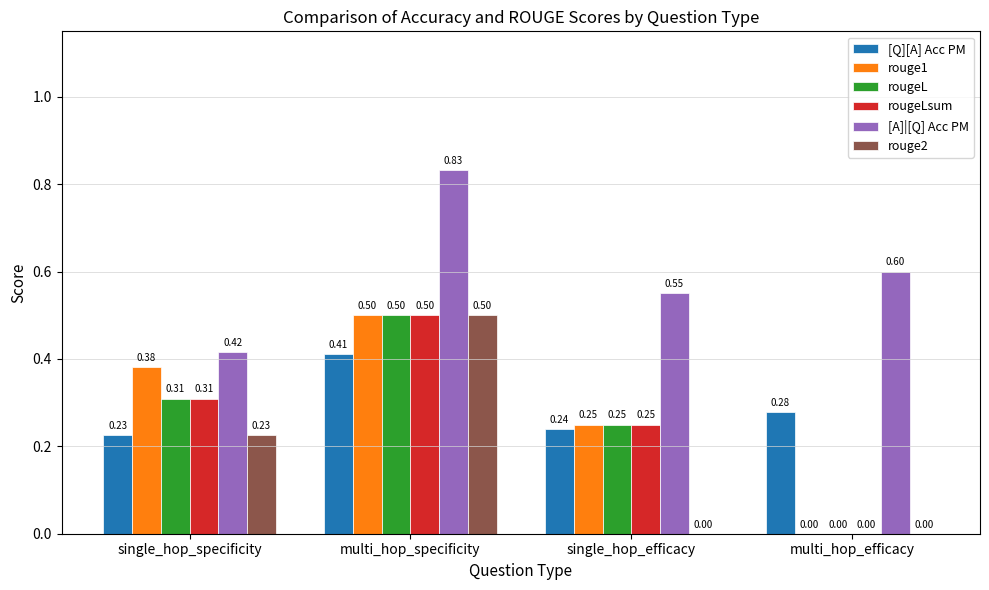

How many distinct data groups are displayed?

6